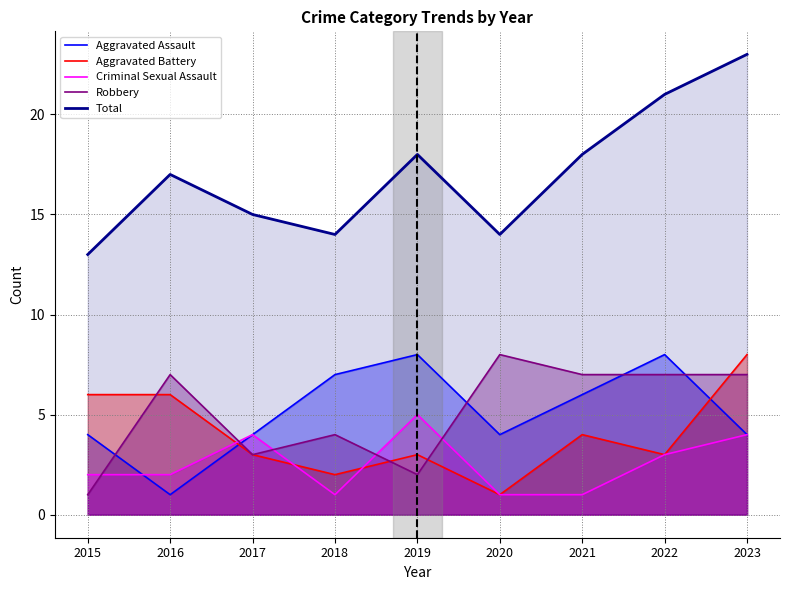

How many lines are shown in the chart?

5